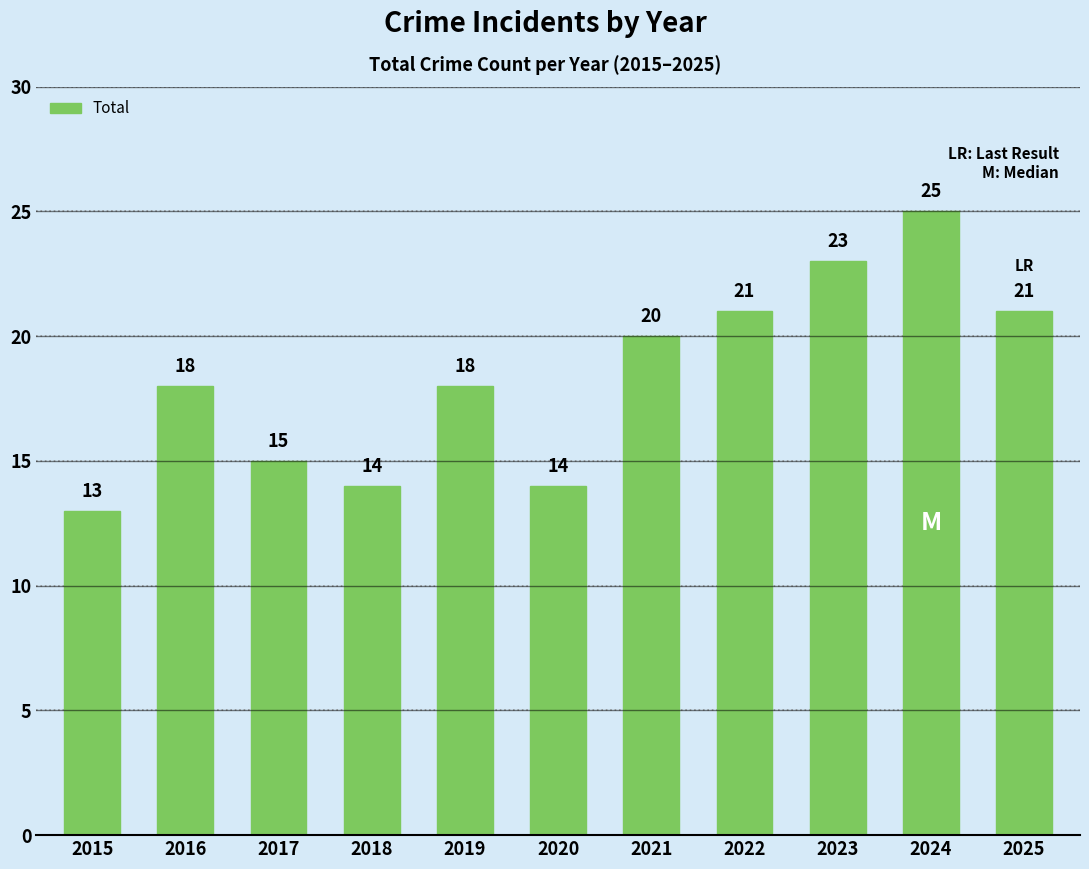

What is the difference between the maximum and minimum values?

12